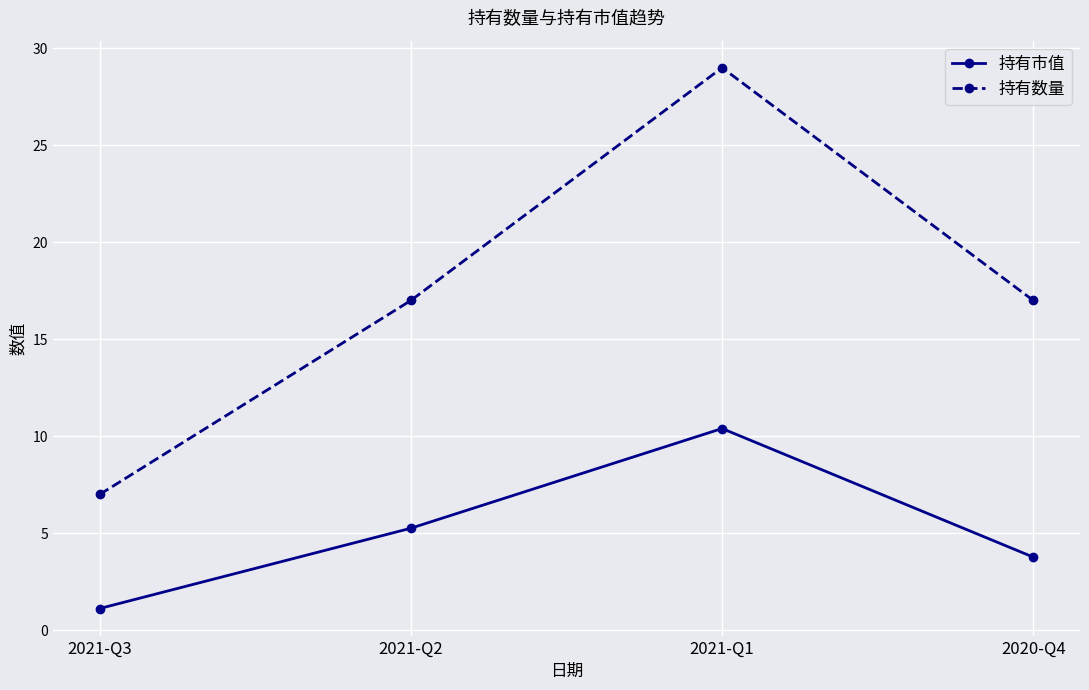

What is the difference between the 持有数量 values at 2021-Q2 and 2021-Q3?

10.0